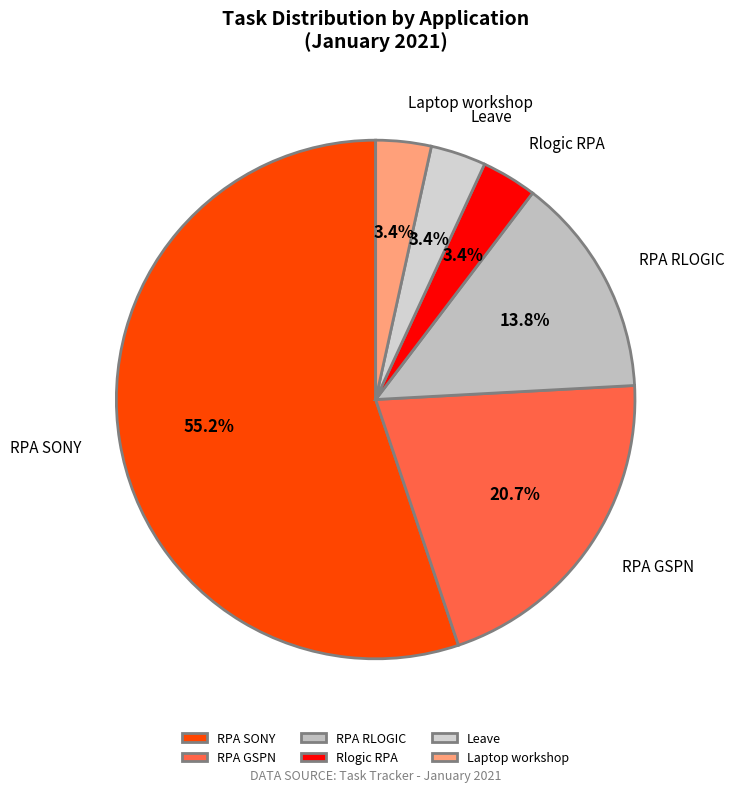

Between RPA GSPN and Rlogic RPA, which is larger?

RPA GSPN